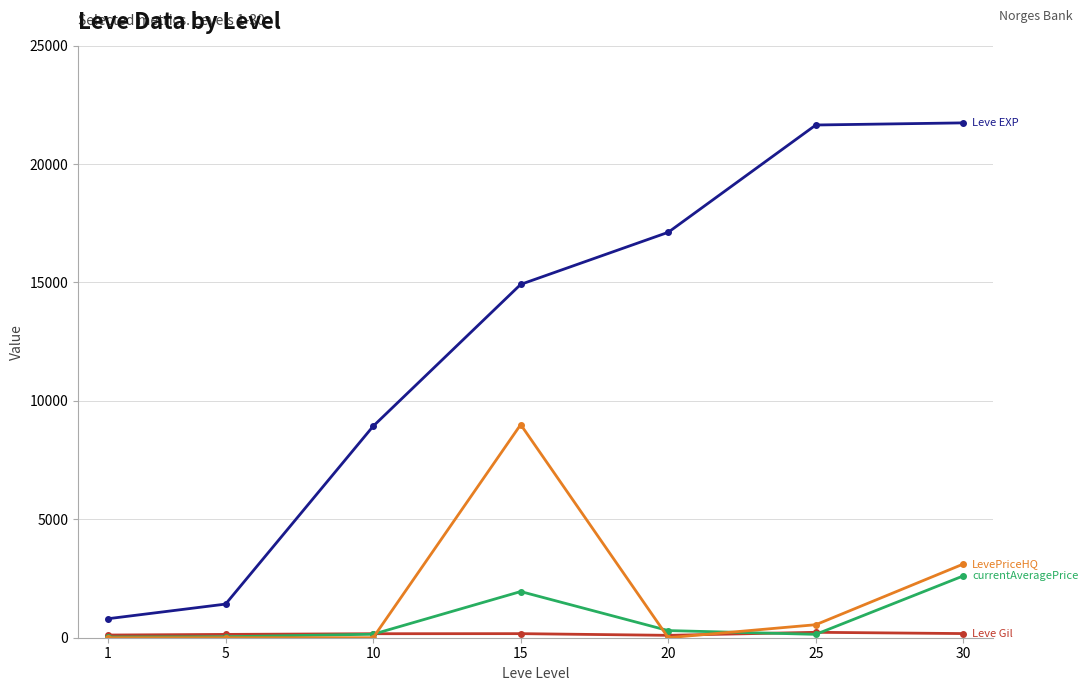

What is the greatest value displayed?

21740.0